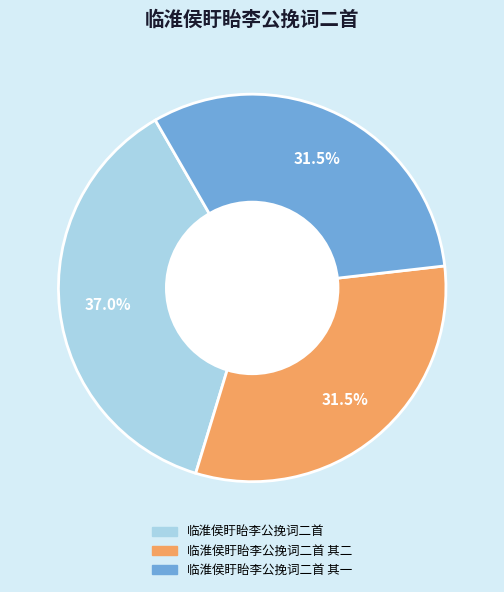

True or false: 临淮侯盱眙李公挽词二首 accounts for 37% of the total.

True